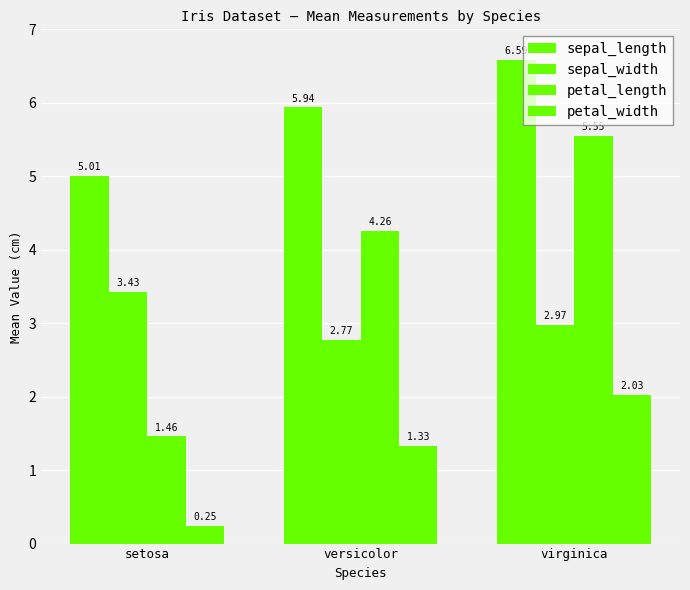

Between virginica and versicolor, which is larger?

virginica